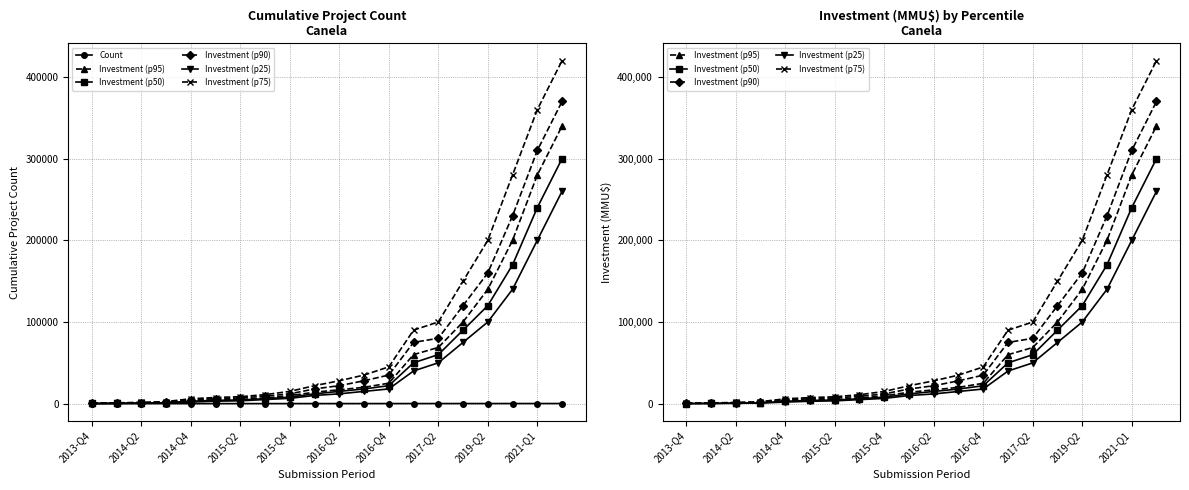

Is this an area chart (filled region under the line)?

No